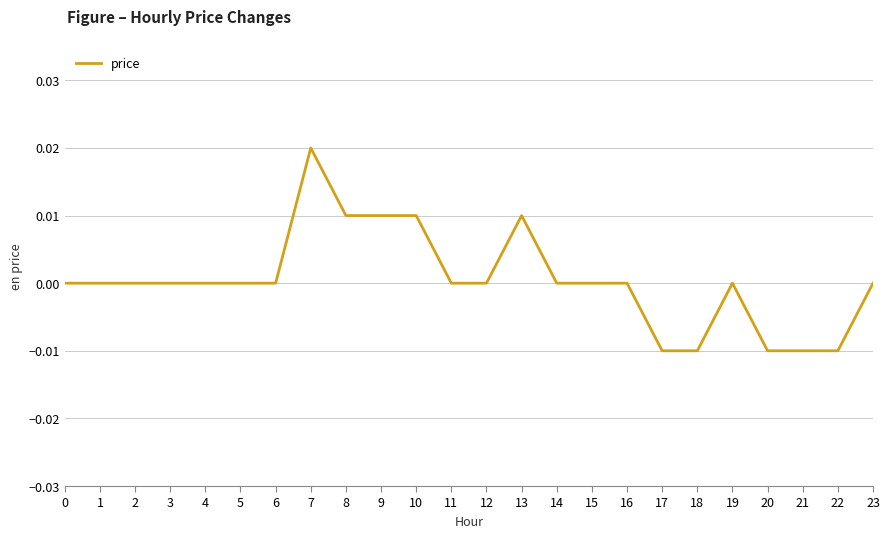

Which has a higher value, 20 or 6?

6